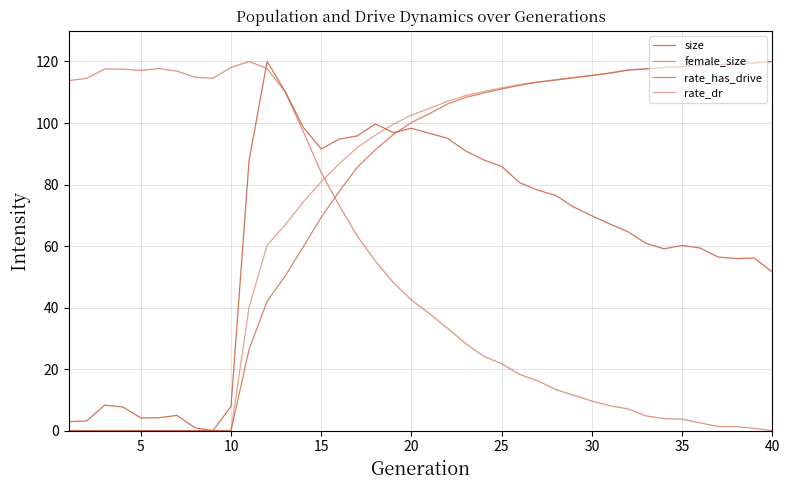

At which category is the sum across all series the highest?

20